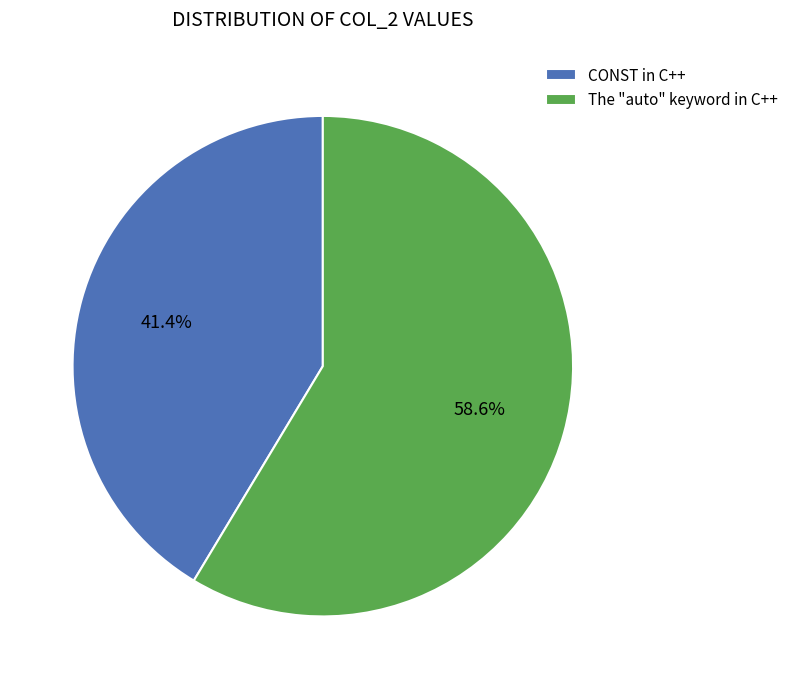

Combined, do The "auto" keyword in C++ and CONST in C++ account for over 50%?

Yes